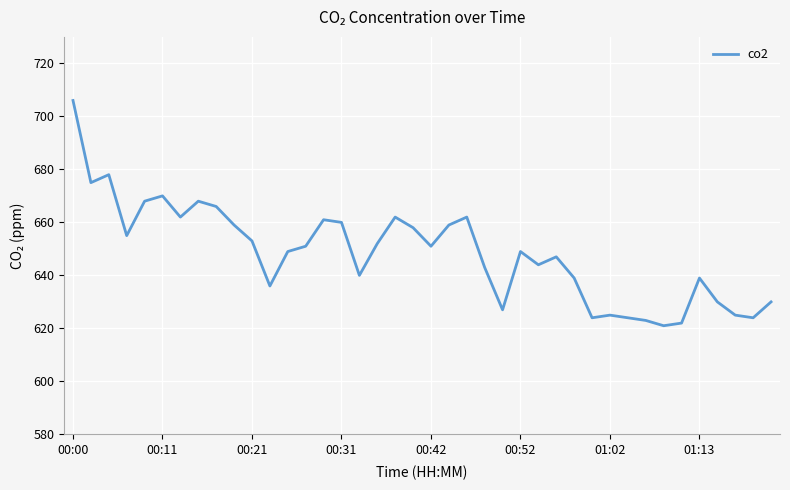

What is the minimum value shown in the chart?

621